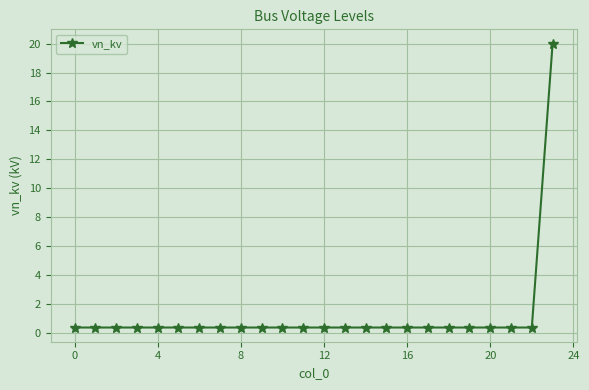

What is the difference between the maximum and minimum values?

19.6